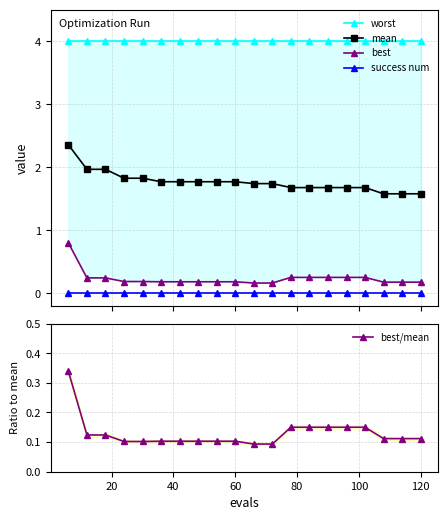

True or false: success num and mean cross at least once.

False